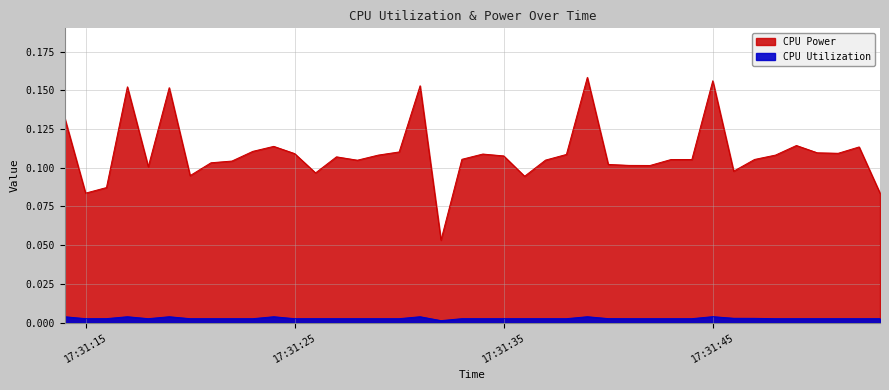

Where is CPU Utilization nearest to the value 0?

2025-03-27 17:31:32